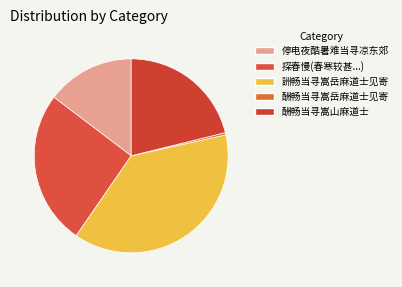

How many slices are in this pie chart?

5